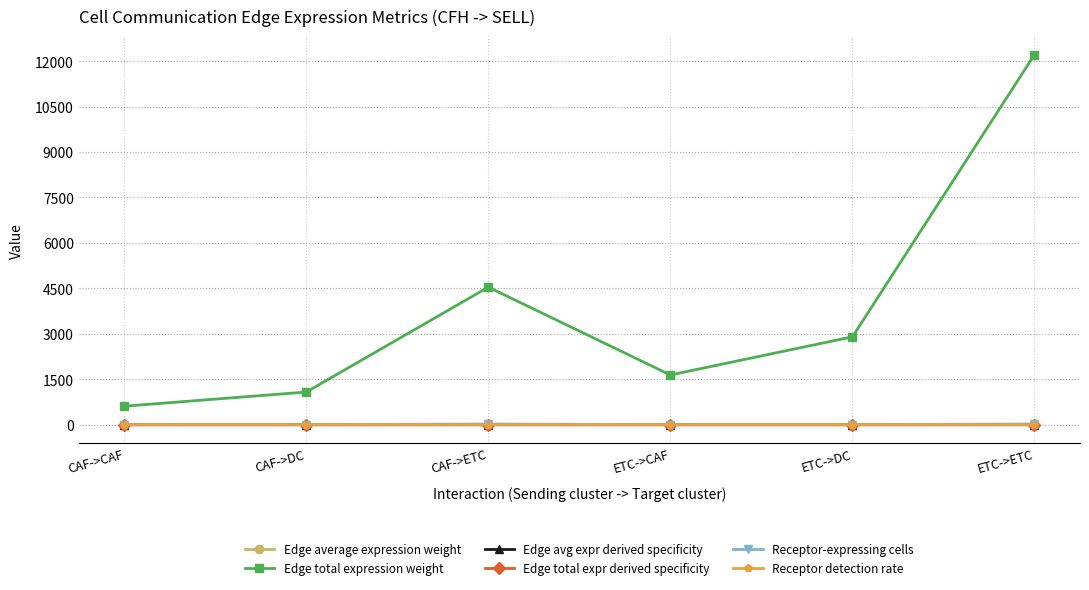

Which series changed the most between CAF->CAF and ETC->ETC?

Edge total expression weight